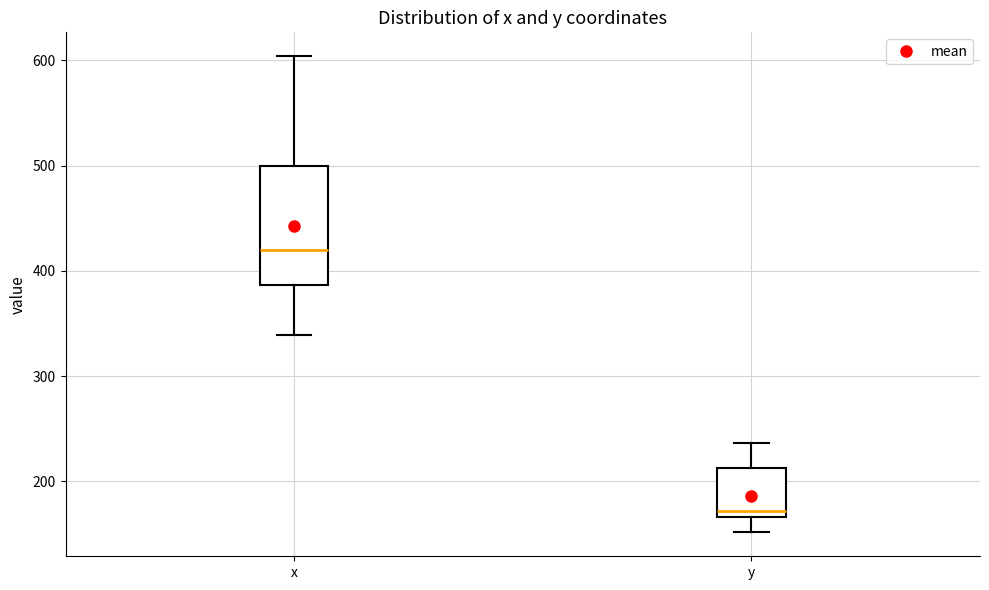

Where does the lower whisker of the box for y end on the y-axis? The values are not printed on the chart, so give them approximately, as read against the axis.

150